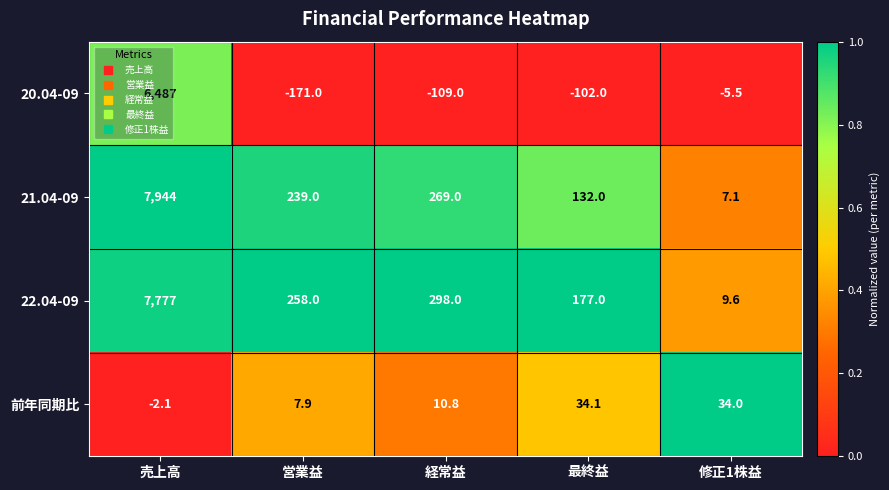

What is the difference between the maximum and second lowest values in the 22.04-09 series?

7600.0